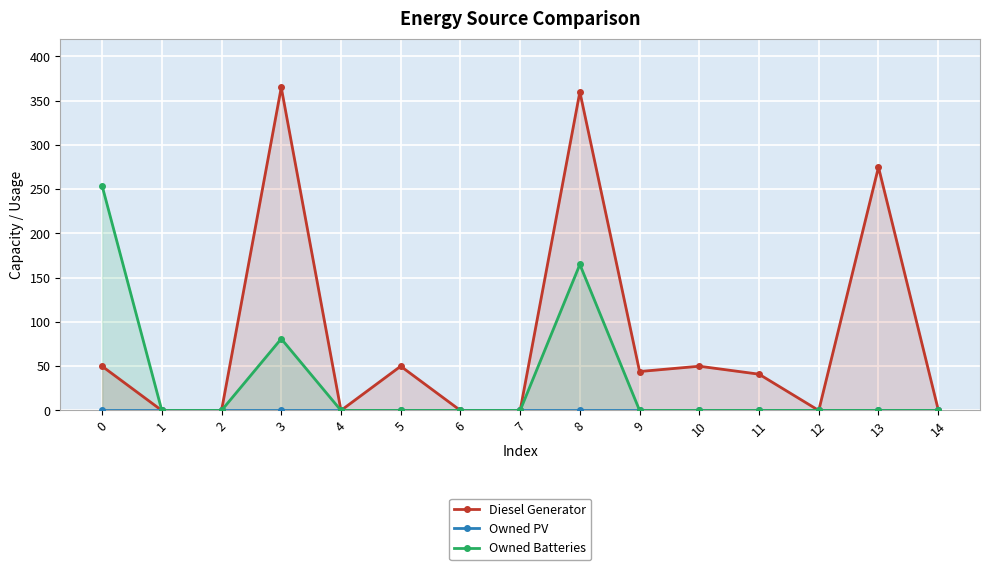

What is the maximum value for Owned Batteries?

254